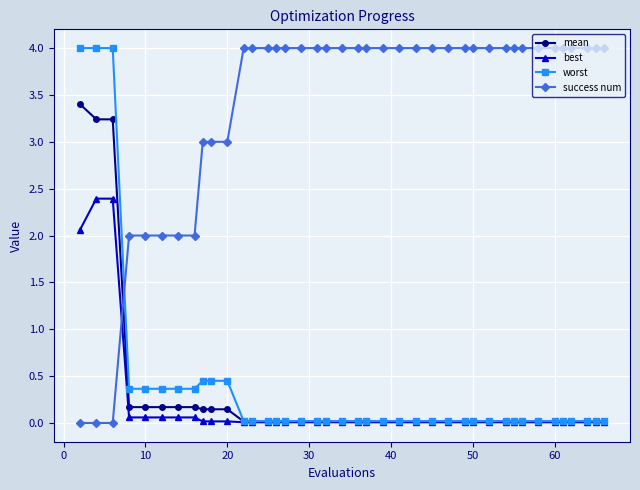

How many times do best and success num cross each other?

1